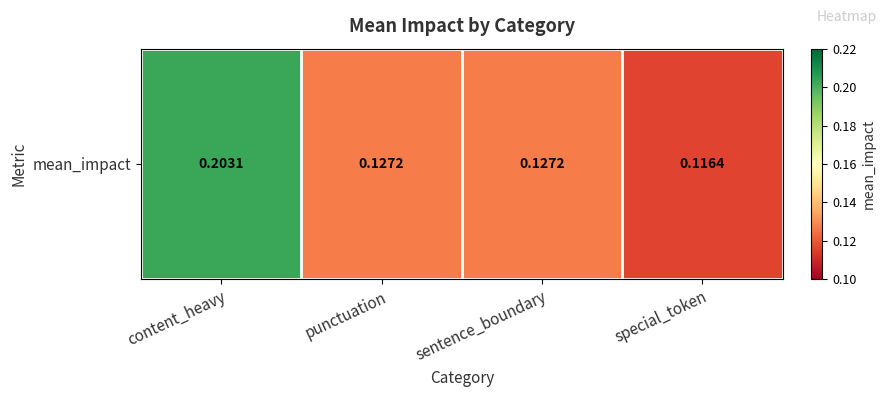

Reading right to left, transcribe all the data shown in this chart.

0.1	0.1	0.1	0.2